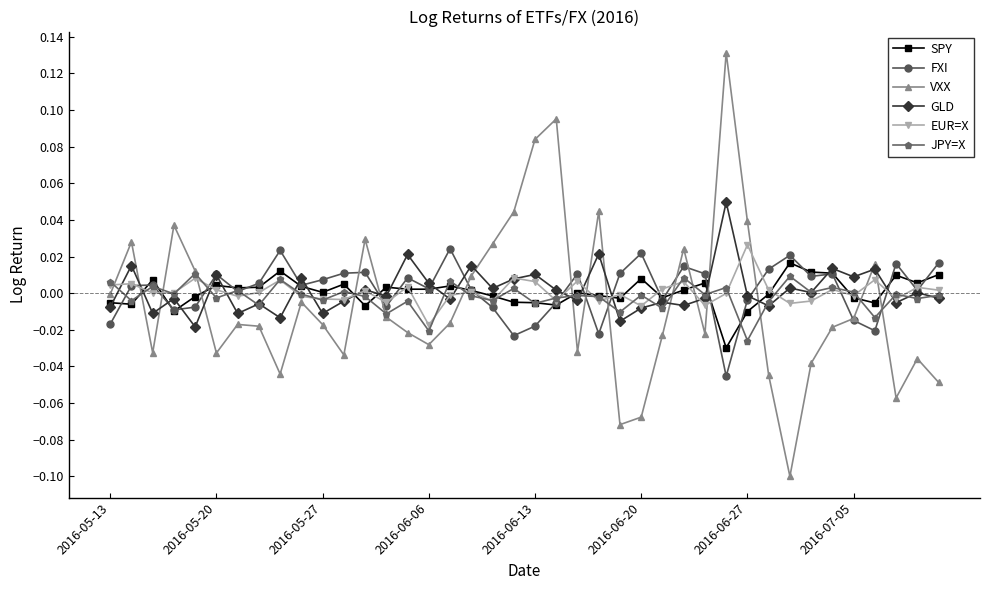

True or false: JPY=X has more than 2 interior local peaks.

True